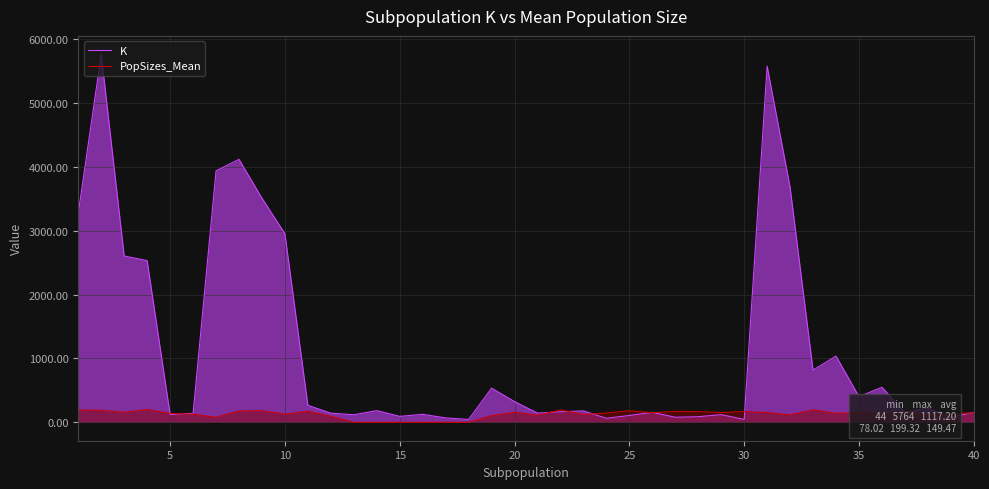

Does the chart display data point markers on the line(s)?

No